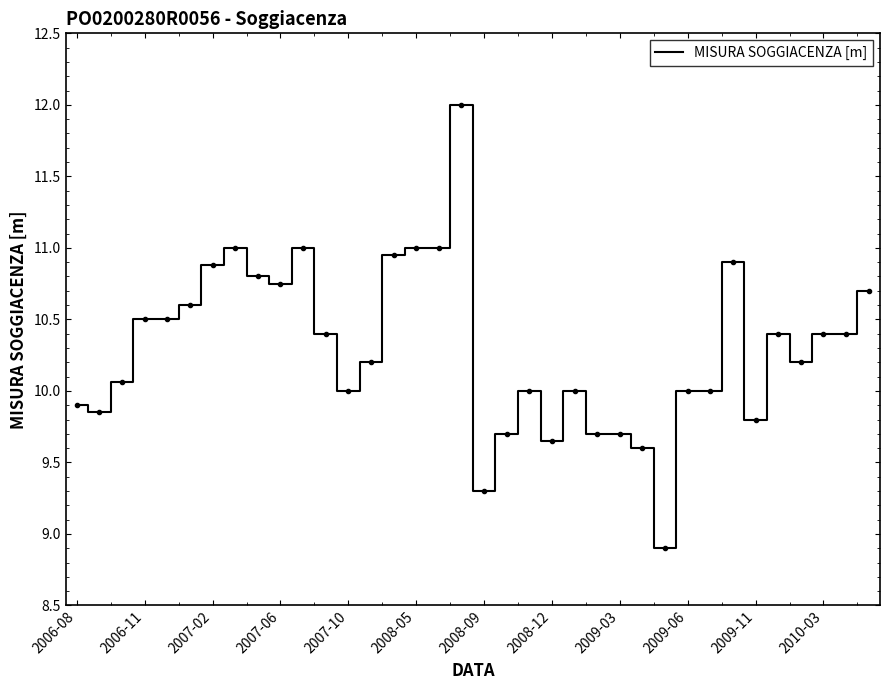

What is the maximum value shown in the chart?

12.0